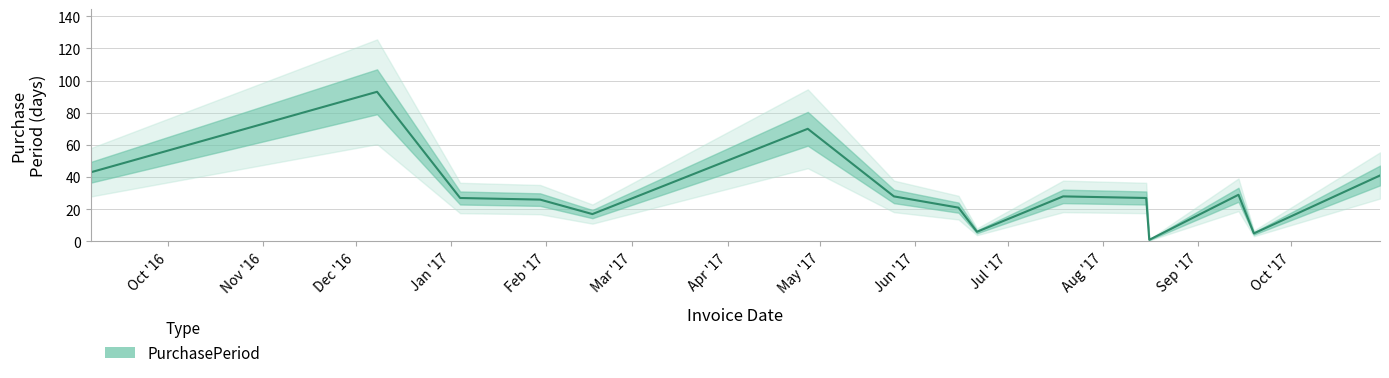

Which label corresponds to the largest value in the chart?

2016-12-08